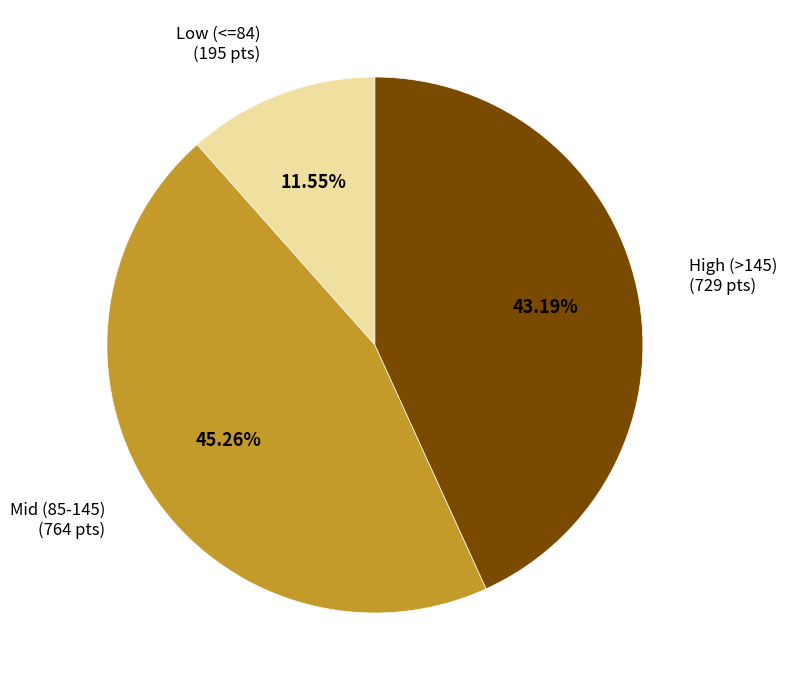

How many segments does this pie chart have?

3